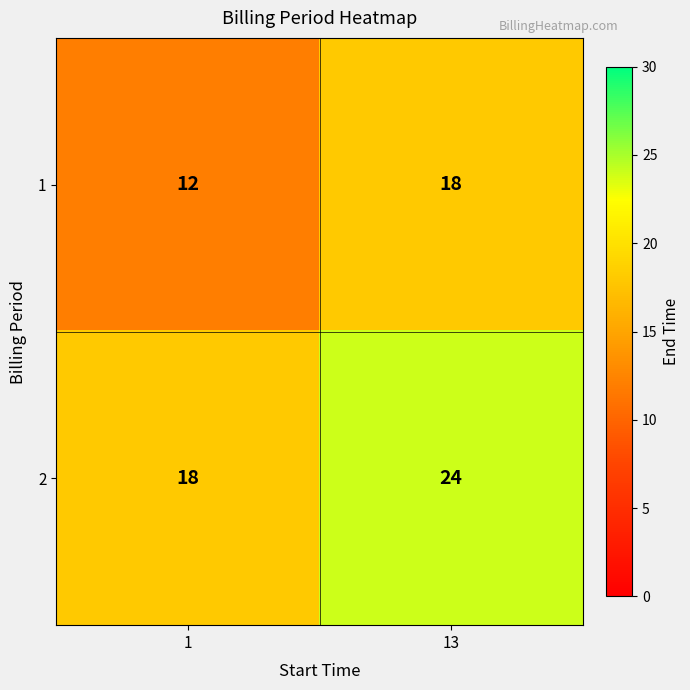

At which category does the chart reach its peak across all series?

13